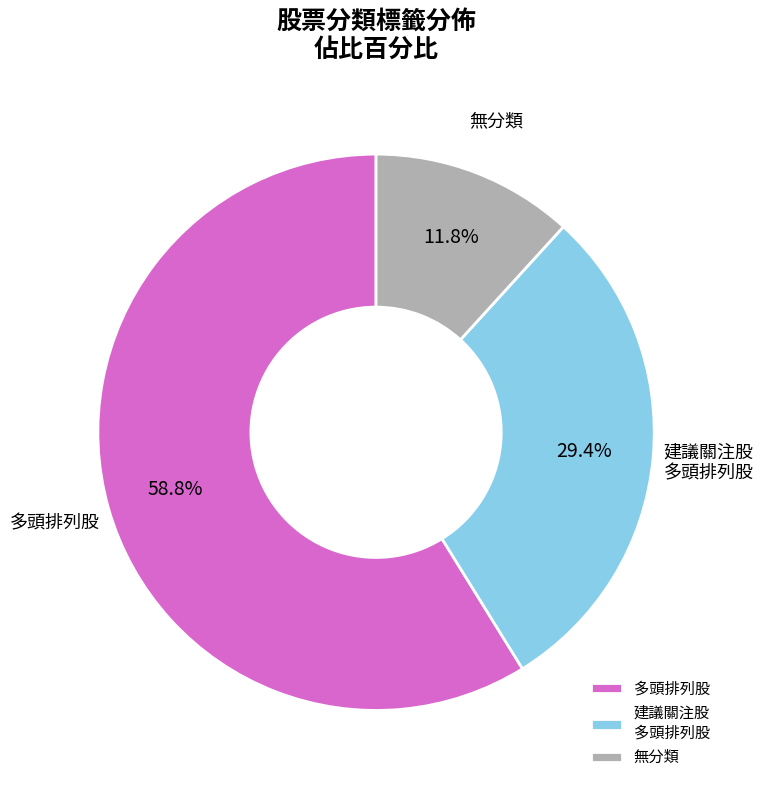

What is the ratio of the value at 多頭排列股 to the value at 建議關注股 多頭排列股?

2.0